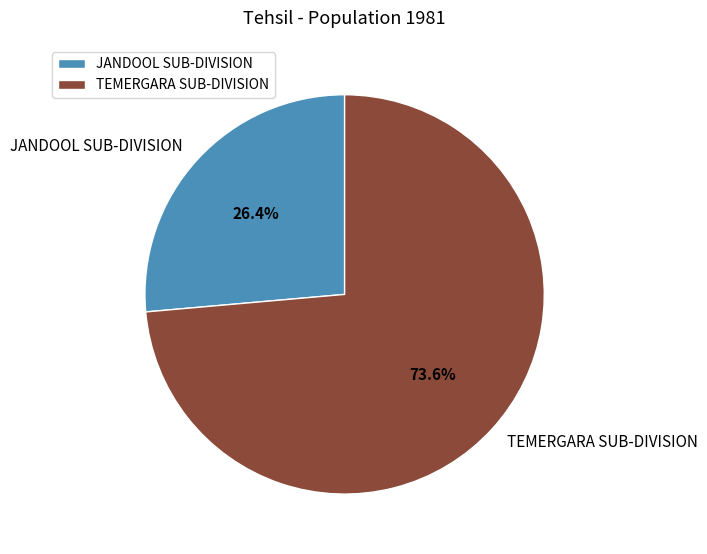

Count the number of slices in the pie.

2